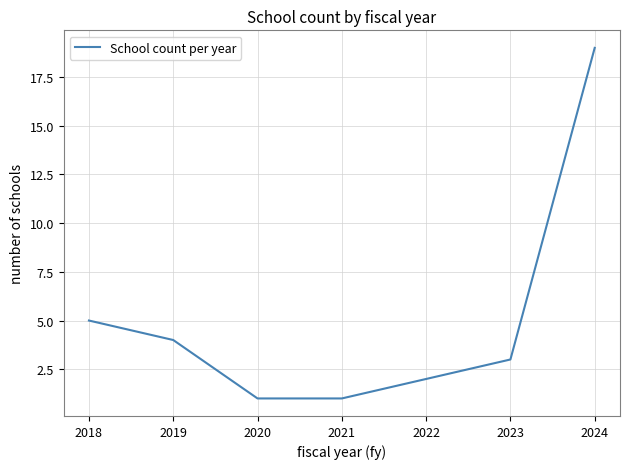

Is this an area chart (filled region under the line)?

No